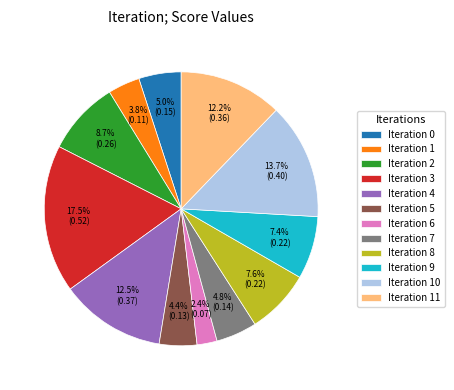

To the nearest percent, what is the combined percentage of Iteration 9 and Iteration 11?

20%